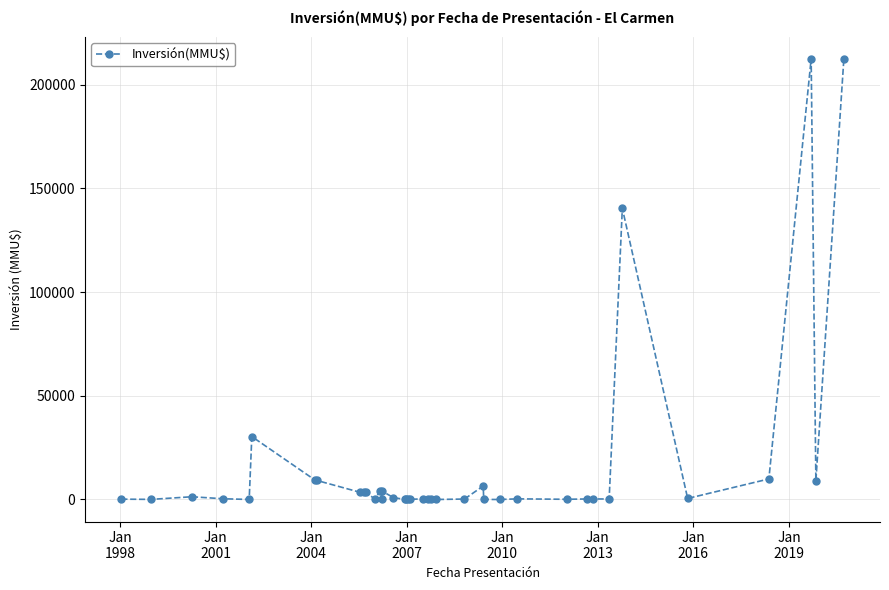

How many interior local peaks (higher than both neighbors) does the data have?

10